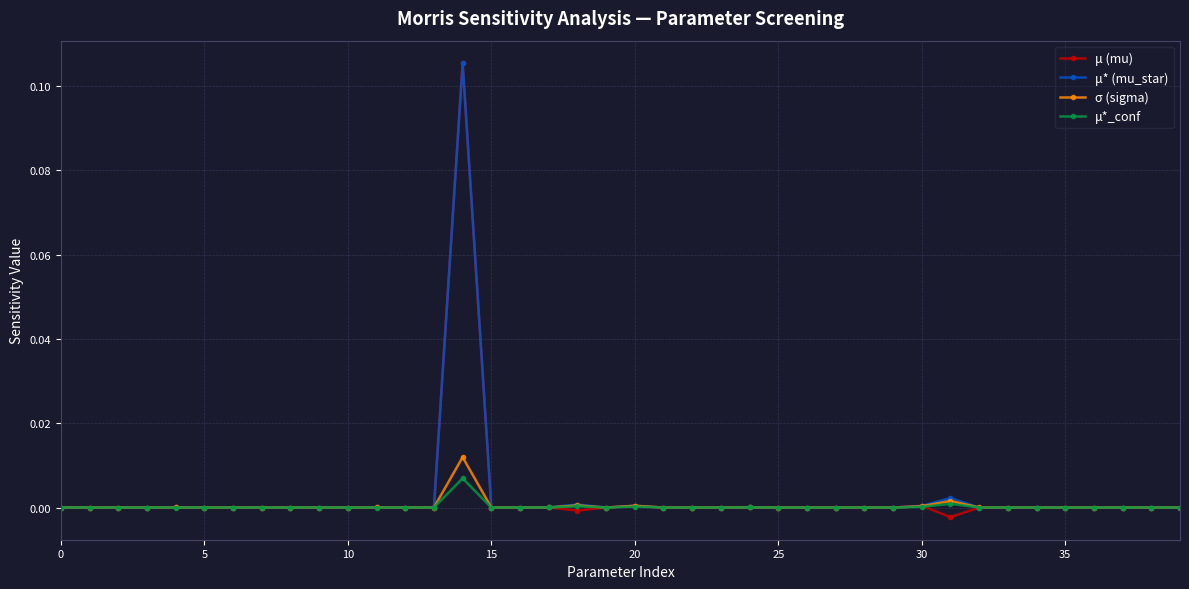

True or false: μ*_conf has more than 0 points higher than both neighbors.

True